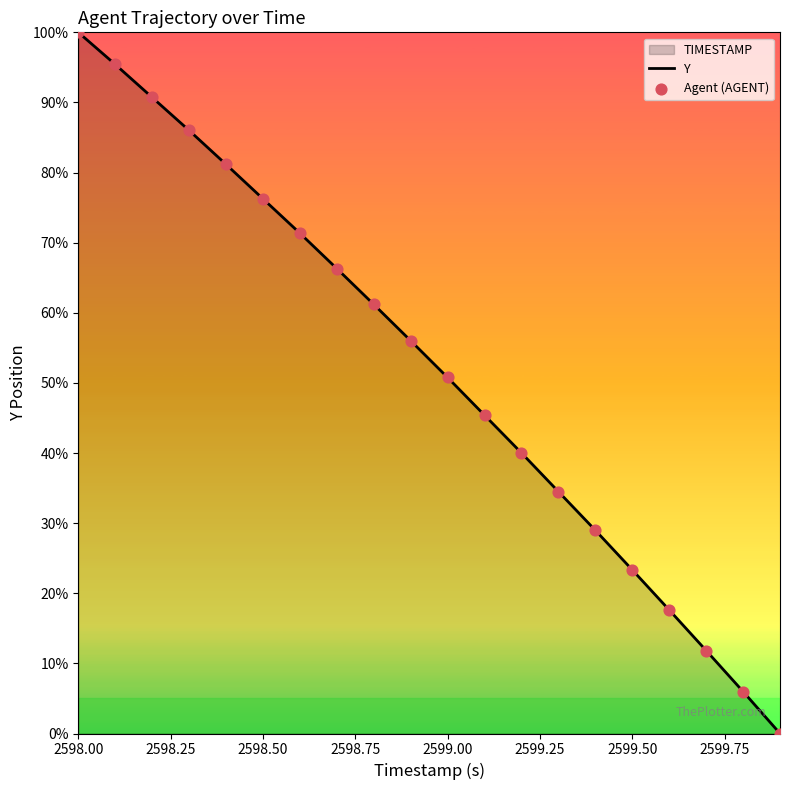

Is it true that the value at 2599.50 is 23.3?

True